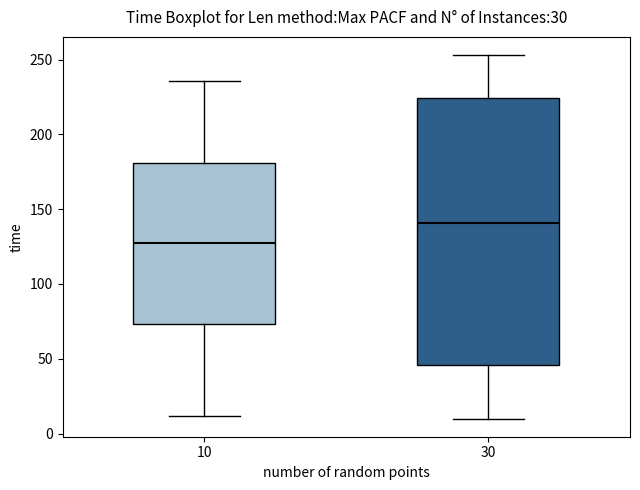

Reading left to right, read every box against the y-axis: the position of its median line, the range the box covers, and the ends of its whiskers. The values are not printed on the chart, so give them approximately, as read against the axis.

10: median 130, box 75 to 180, whiskers 10 to 235
30: median 140, box 45 to 225, whiskers 10 to 255